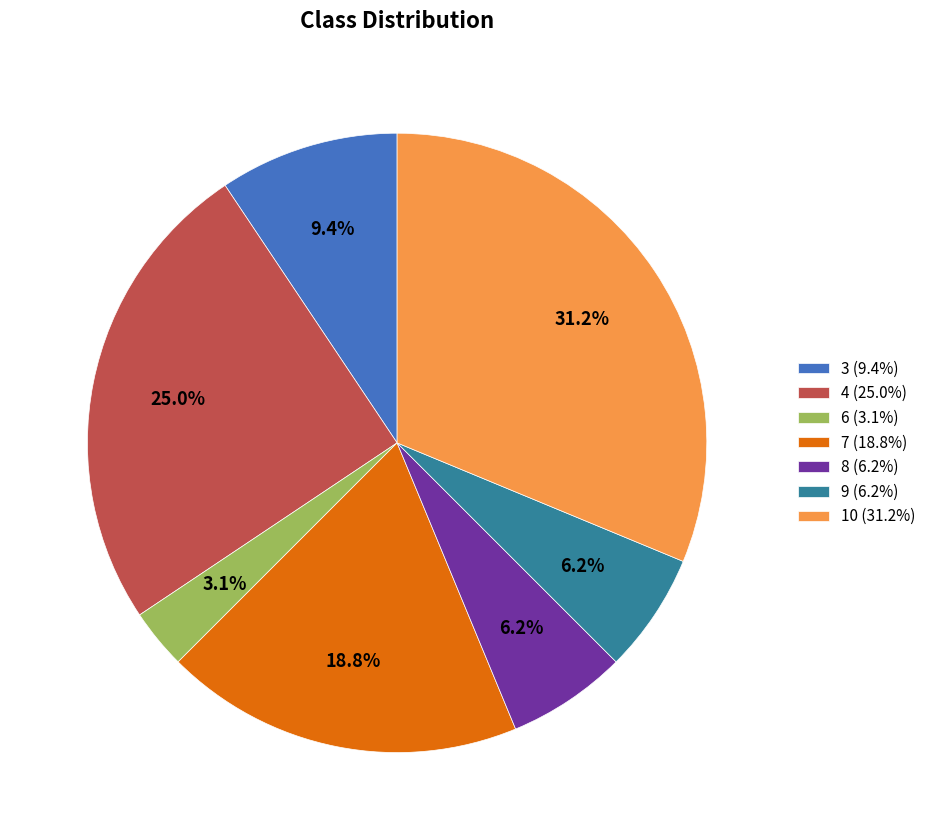

How many segments does this pie chart have?

7